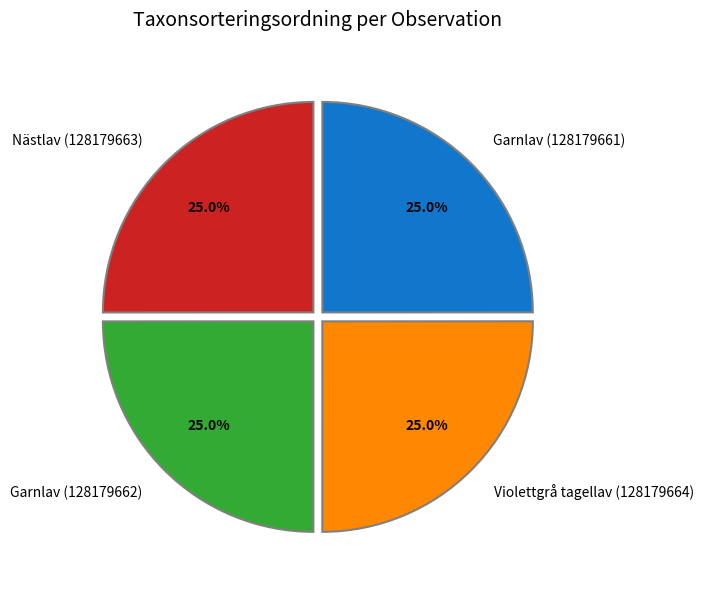

What percentage is NOT represented by Garnlav (128179662)?

75.0%